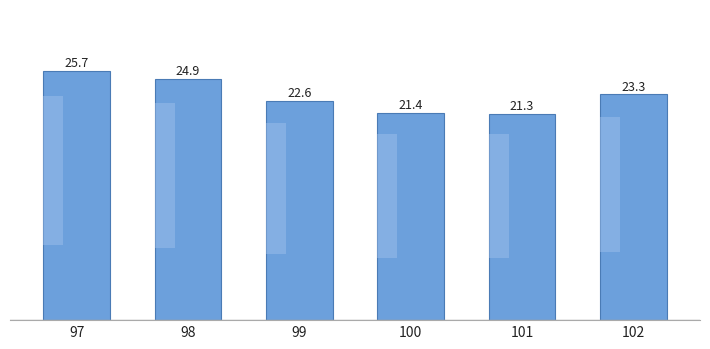

Which label corresponds to the largest value in the chart?

97